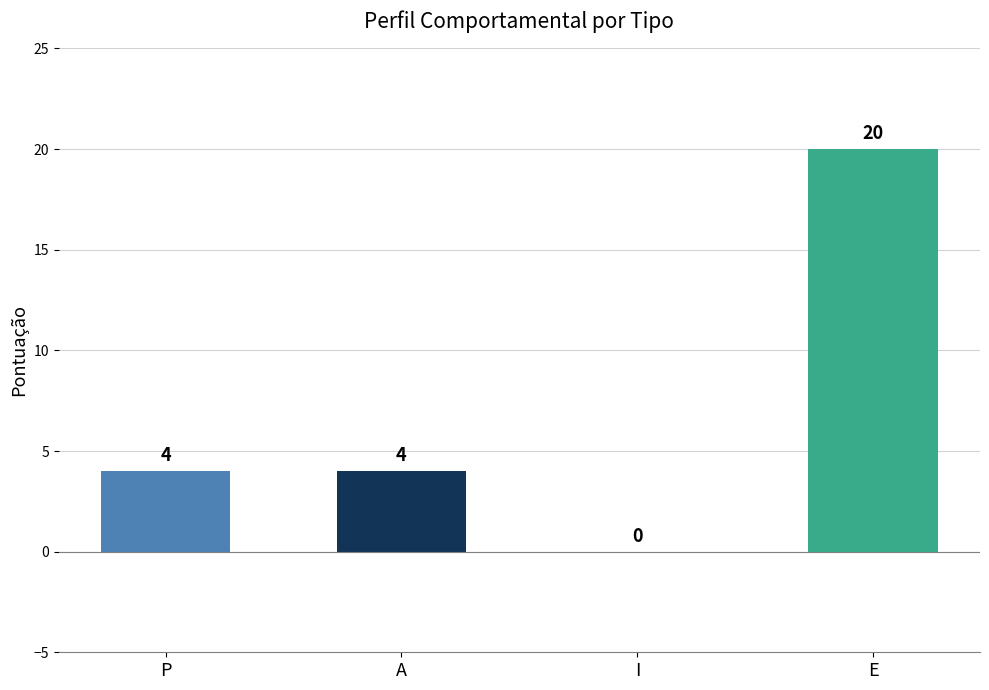

The chart shows a value of 20 at E. True or false?

True